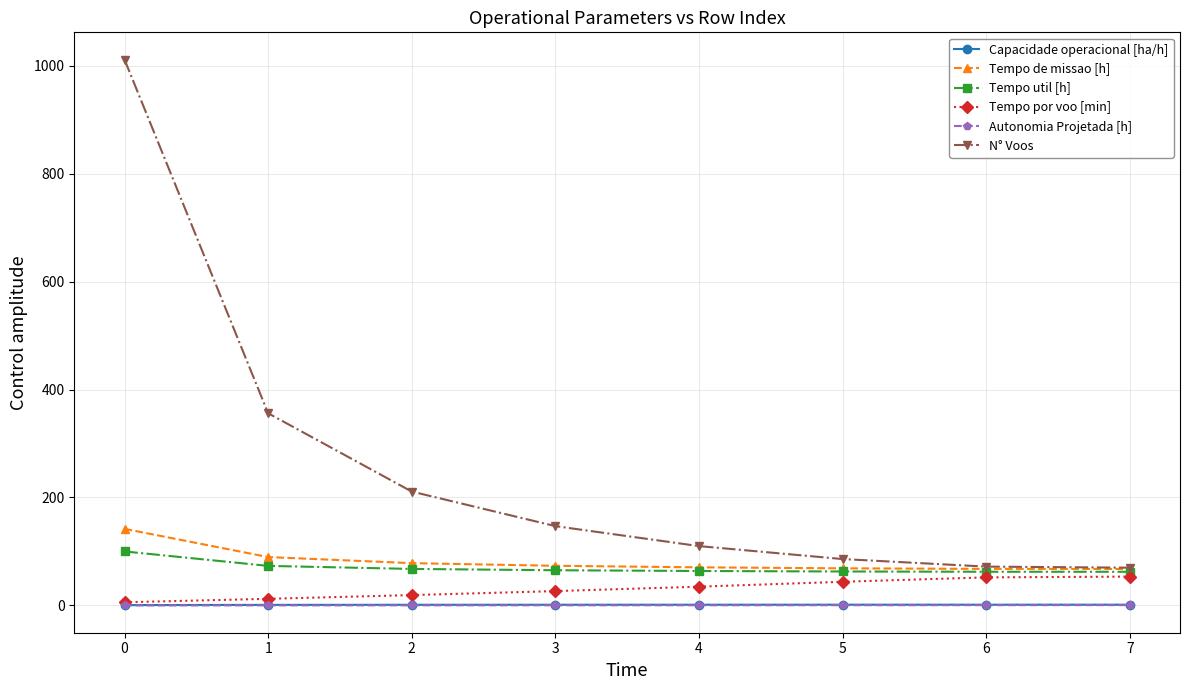

Between 1 and 7, which series saw the biggest shift?

N° Voos